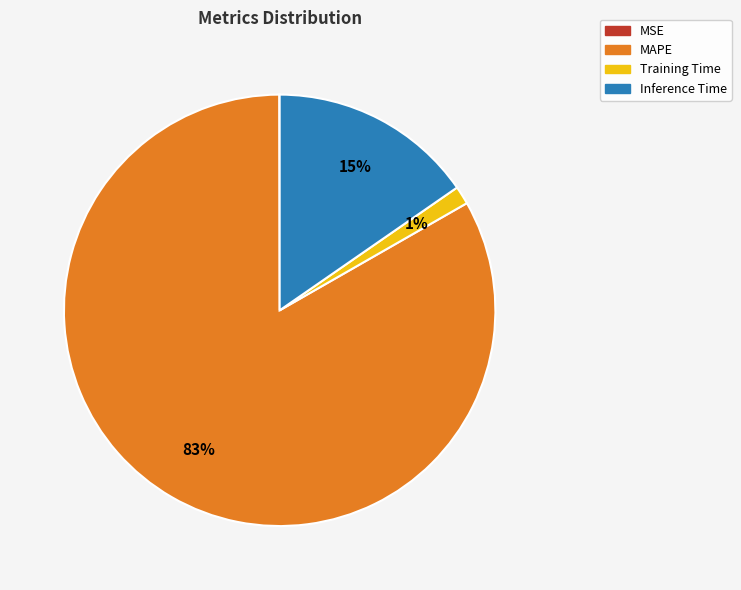

Which slice is the largest?

MAPE